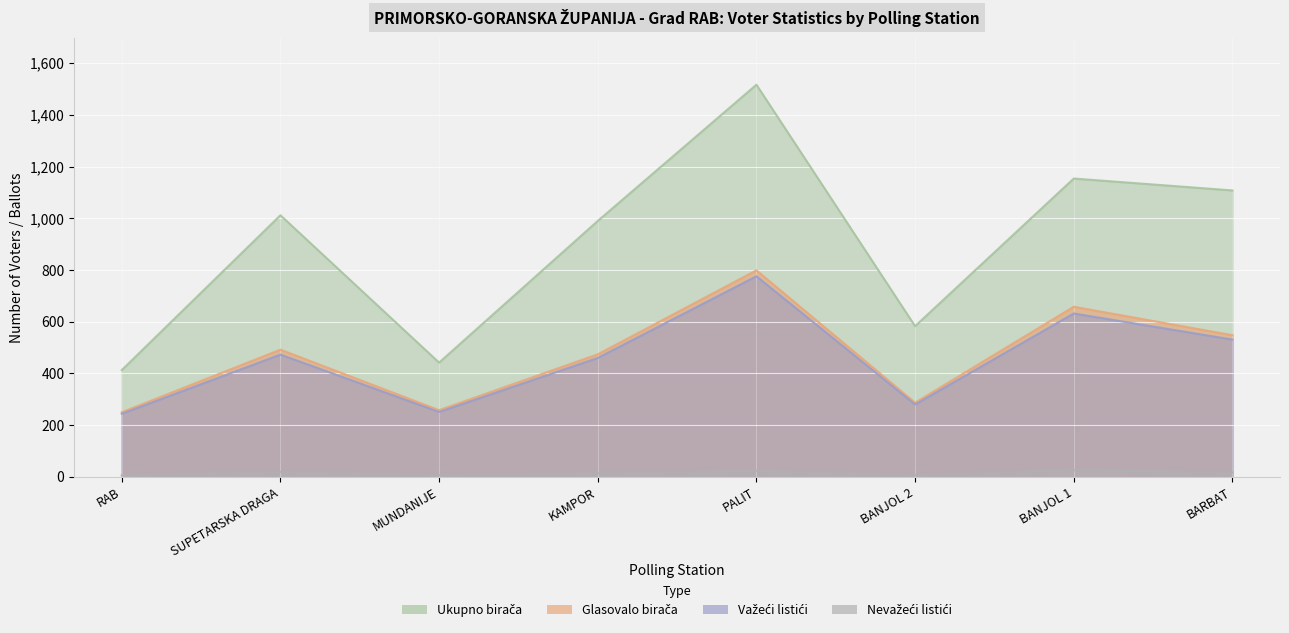

What position from the left is BARBAT?

8